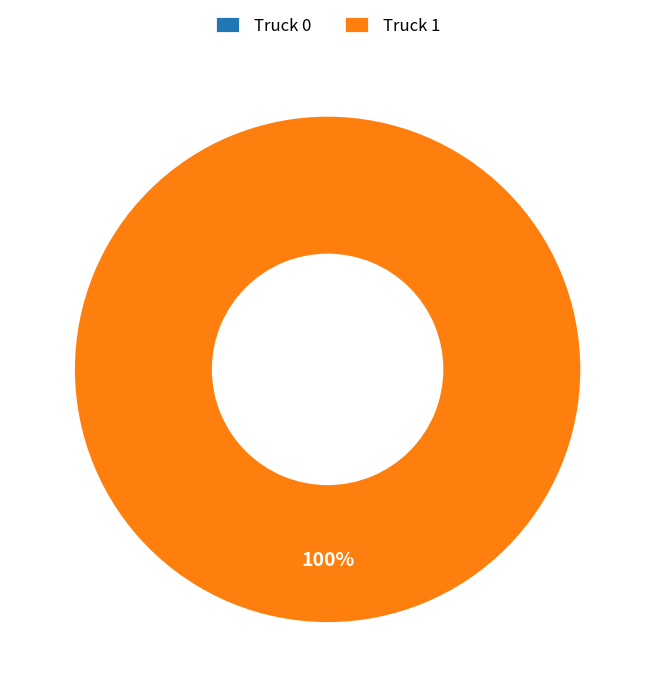

To the nearest percent, what is the difference between the largest and smallest slice percentages?

100%